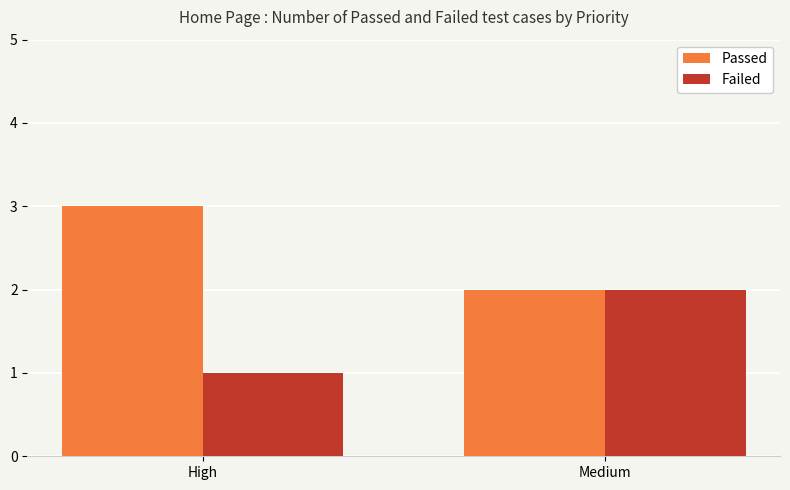

What are all the series names shown in the legend?

Passed, Failed